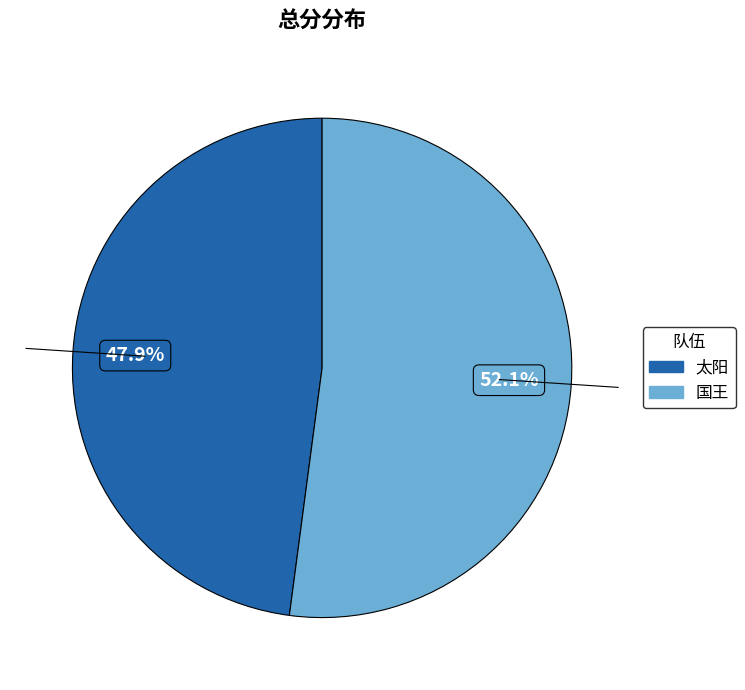

Approximately how many times larger is the value at 国王 compared to 太阳?

1.1